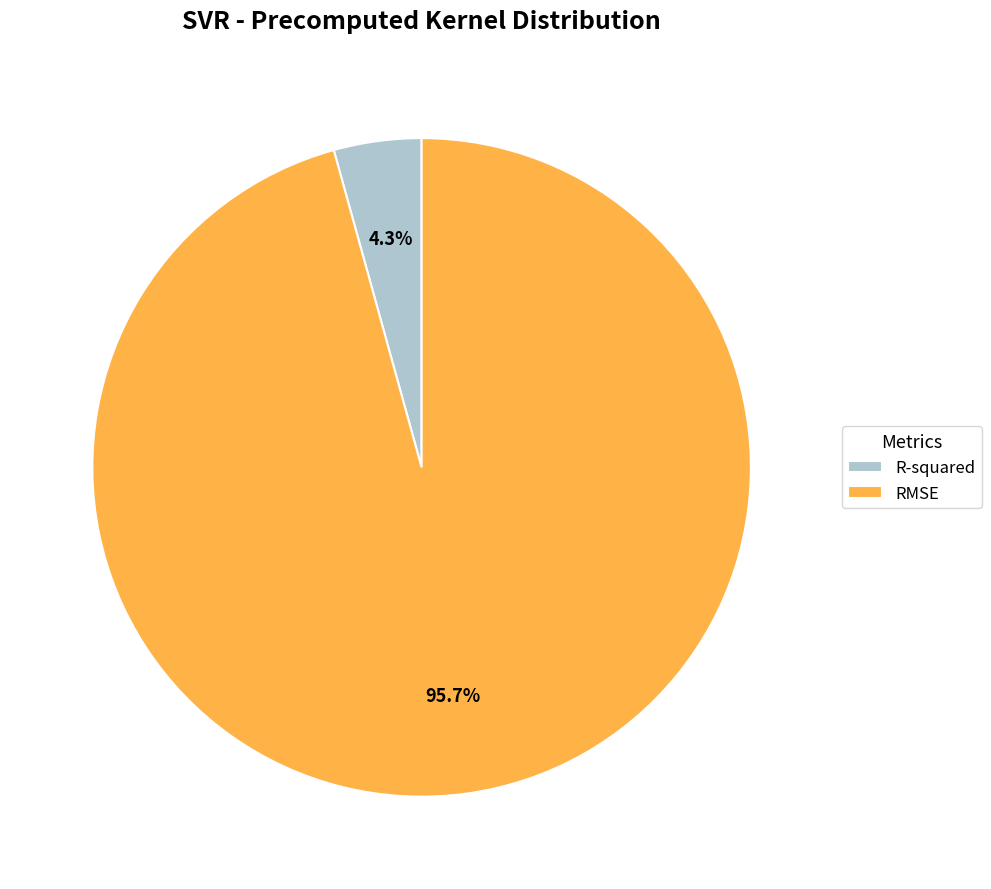

Combined, what portion of the pie is R-squared and RMSE?

100.0%